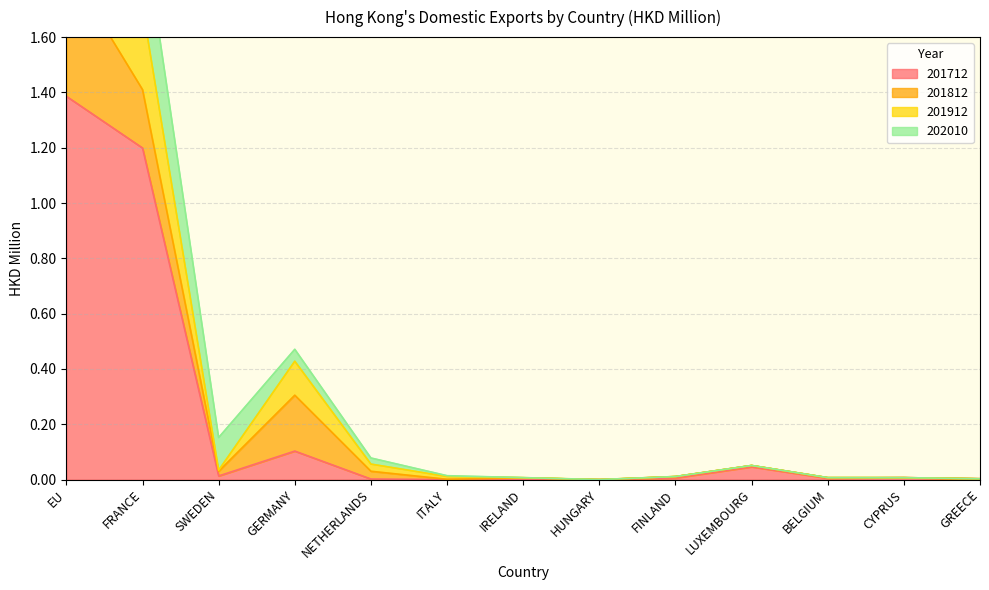

At which category does 201712 reach its first local valley?

SWEDEN